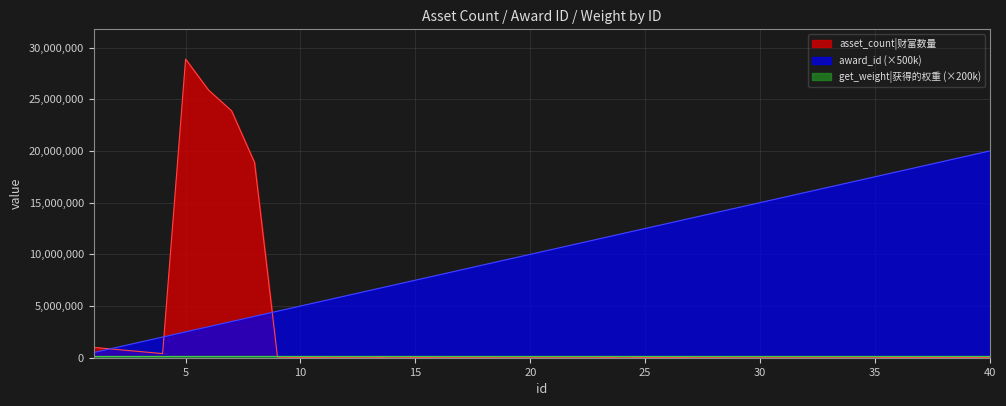

Which series has the largest total across all categories?

award_id (×500k)